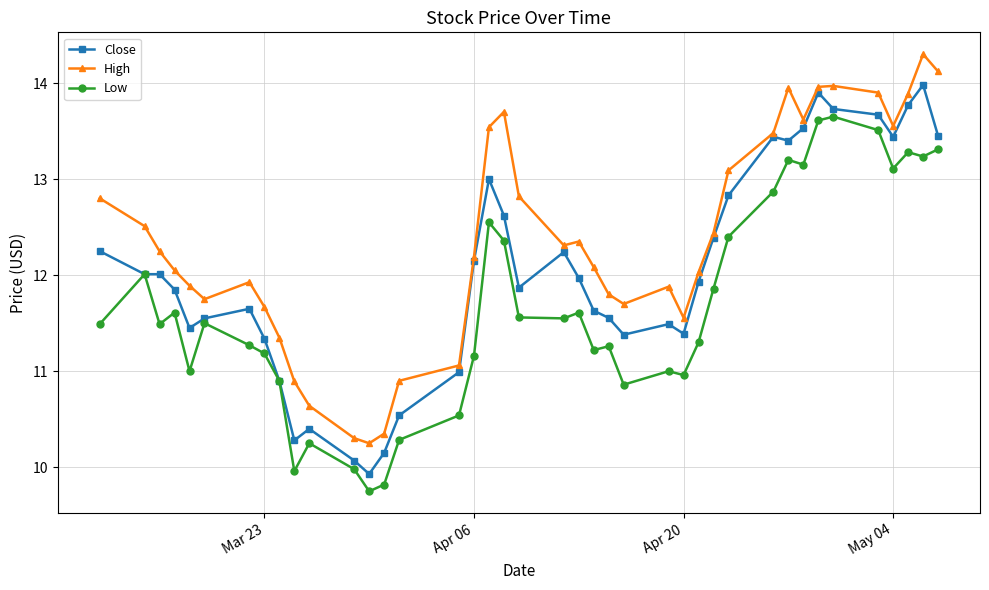

Does the chart have visible grid lines?

Yes